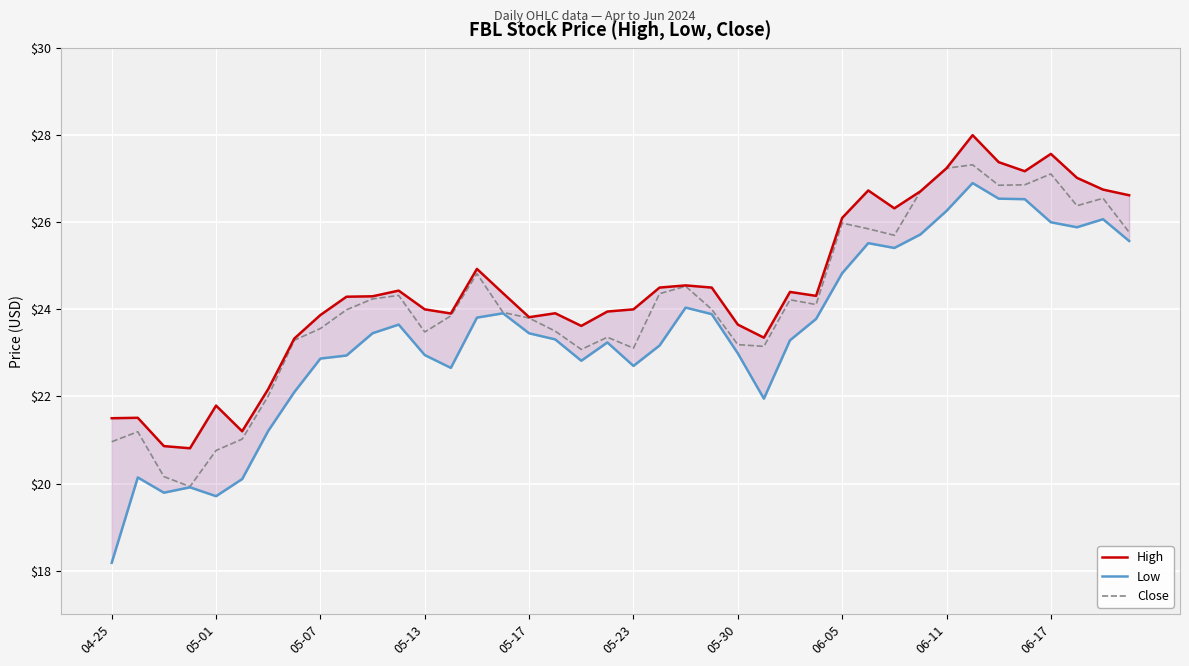

True or false: High and Low cross at least once.

False